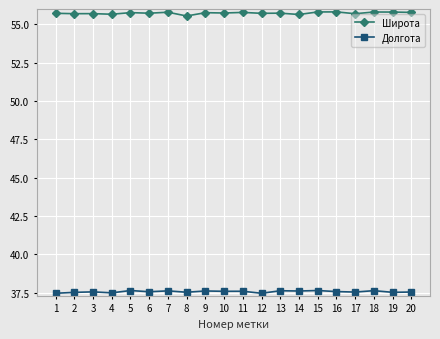

Rank the series by their maximum value, from lowest to highest.

Долгота, Широта